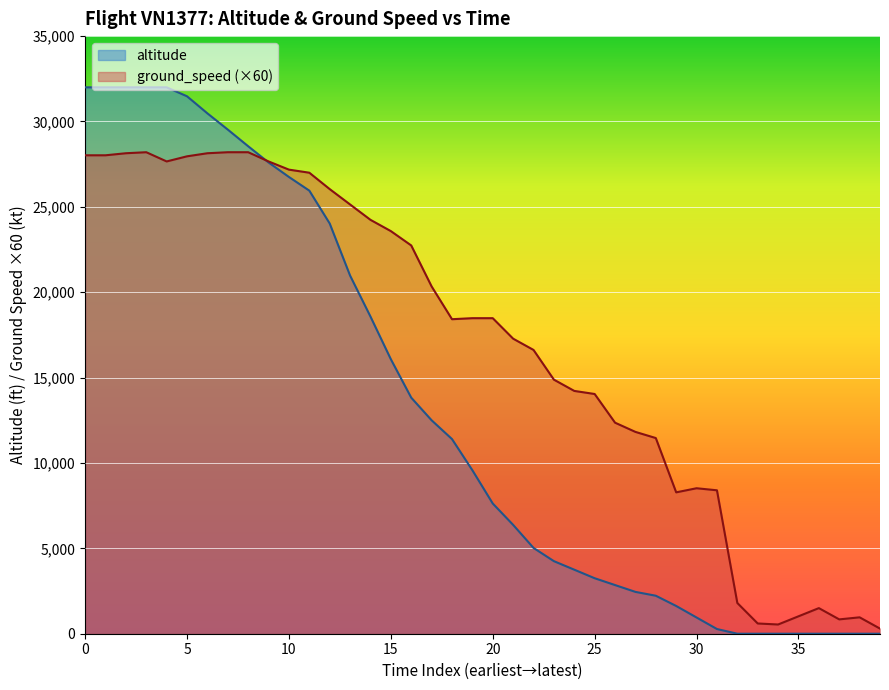

Which series has the largest range (max minus min)?

altitude